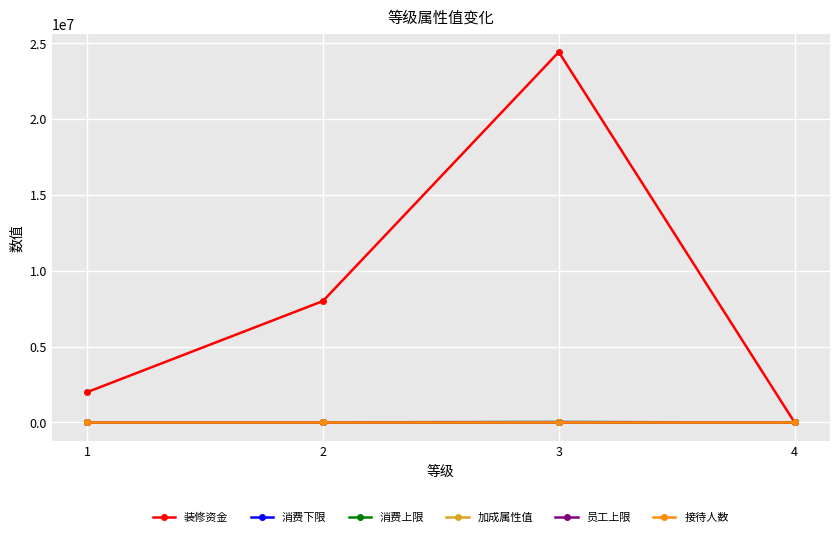

What is the greatest value displayed?

24400000